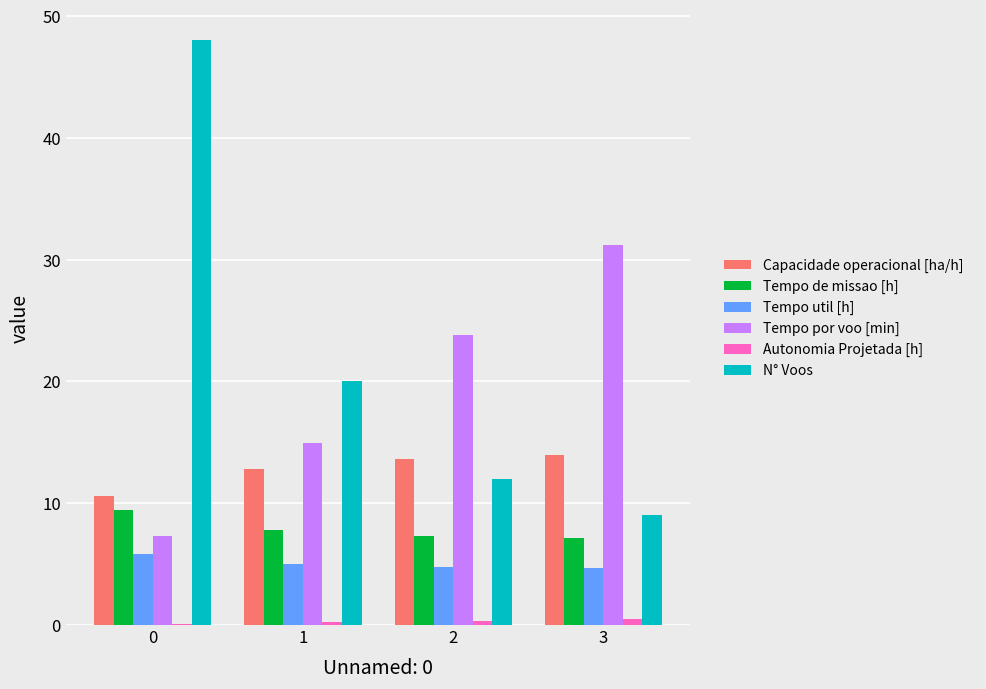

What is the difference between the N° Voos values at 3 and 2?

3.0